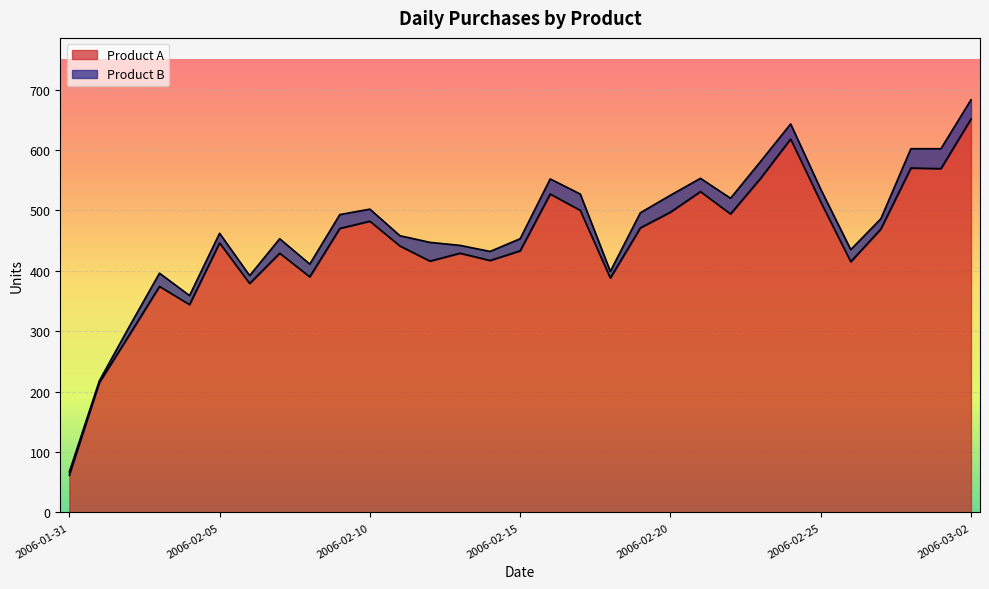

Reading left to right, extract all data points from this chart.

62	215	294	374	344	446	379	429	390	470	482	441	416	429	417	433	527	500	388	471	497	531	494	553	618	514	415	469	570	569	651